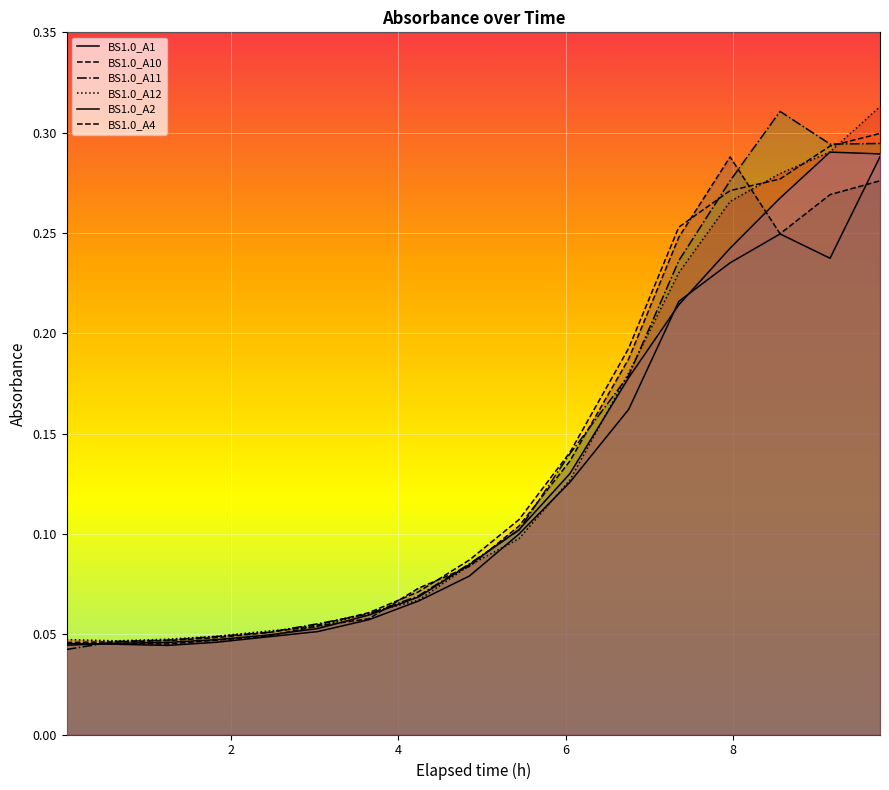

What is the maximum value shown in the chart?

0.3